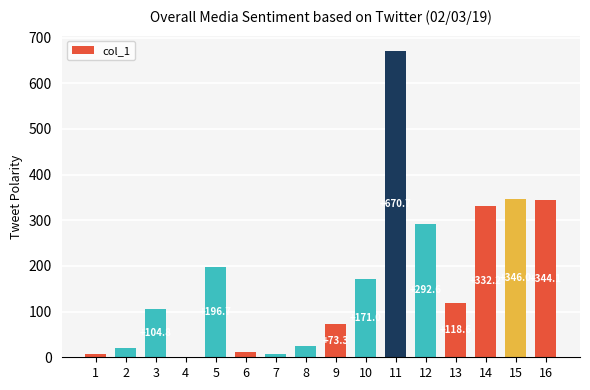

Reading left to right, list all the values displayed in this chart.

6.9	20.0	104.8	1.4	196.7	12.6	6.9	24.9	73.3	171.0	670.7	292.6	118.6	332.2	346.0	344.1